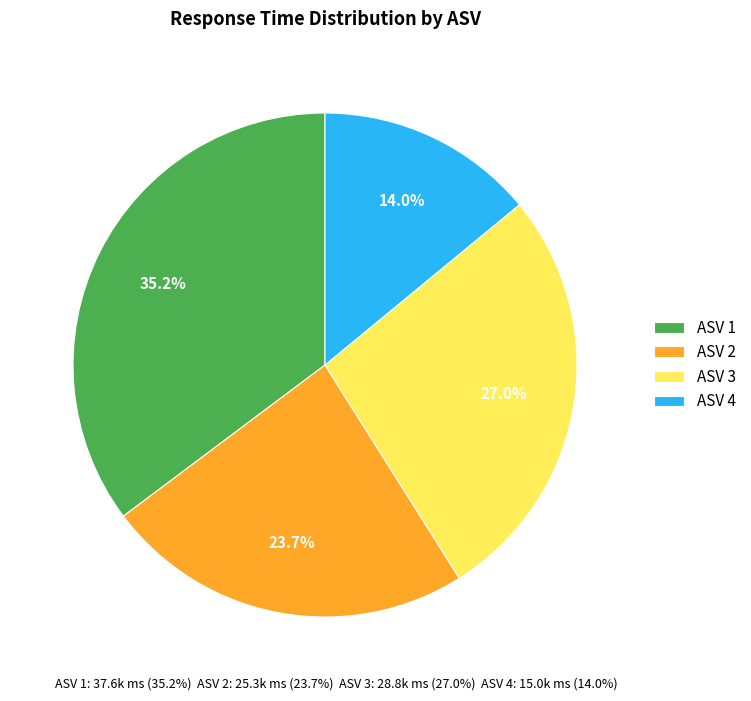

Which category has the smallest portion of the pie?

ASV 4